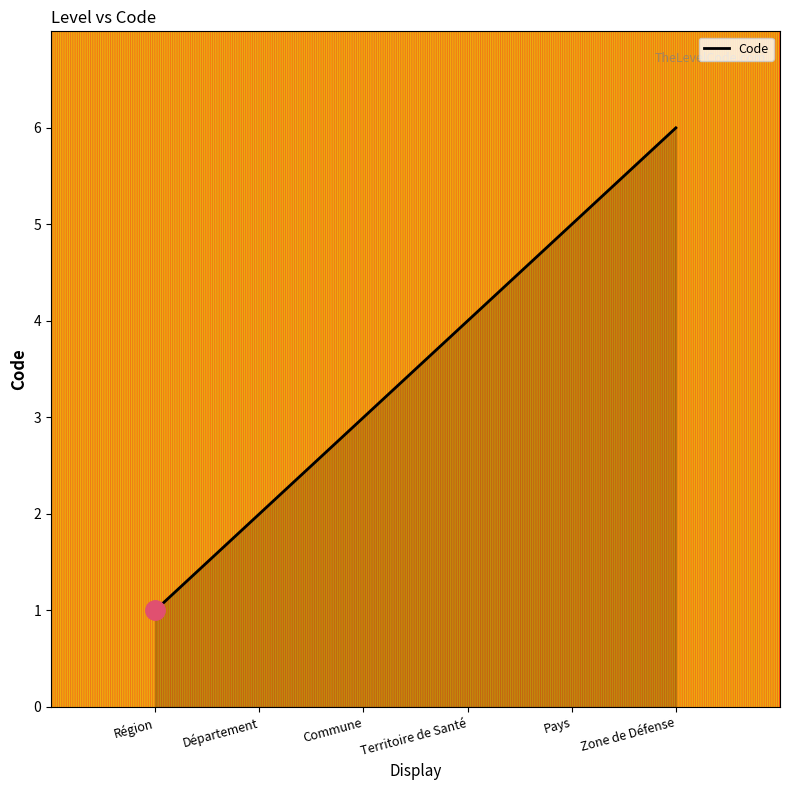

What is the average value?

4